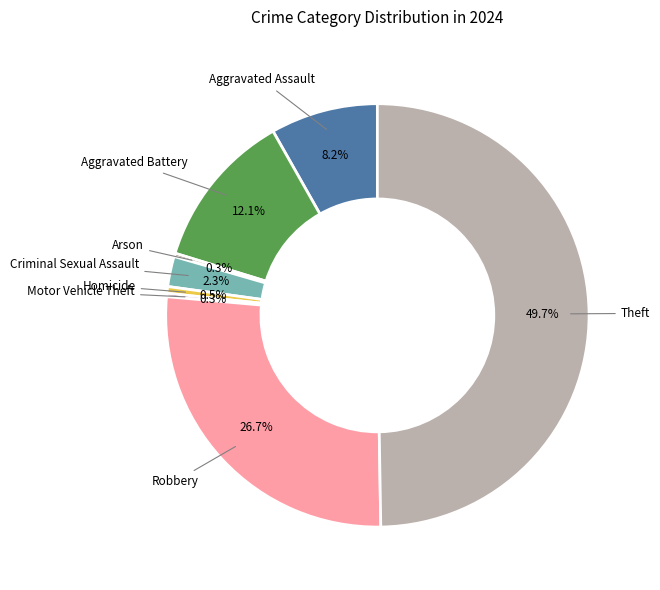

True or false: Aggravated Battery accounts for 1% of the total.

False